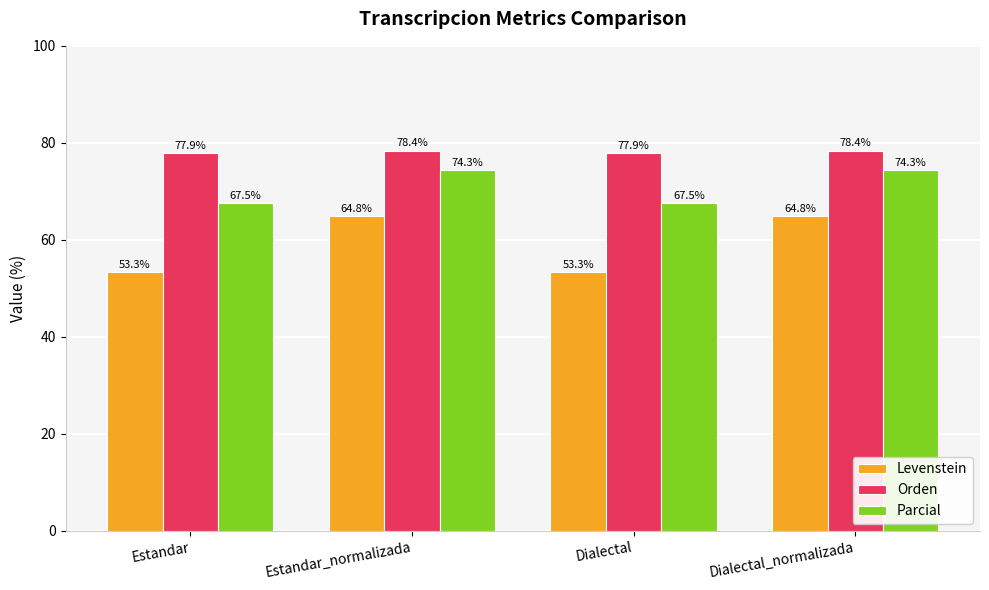

What is the approximate value of Orden at Estandar?

77.9